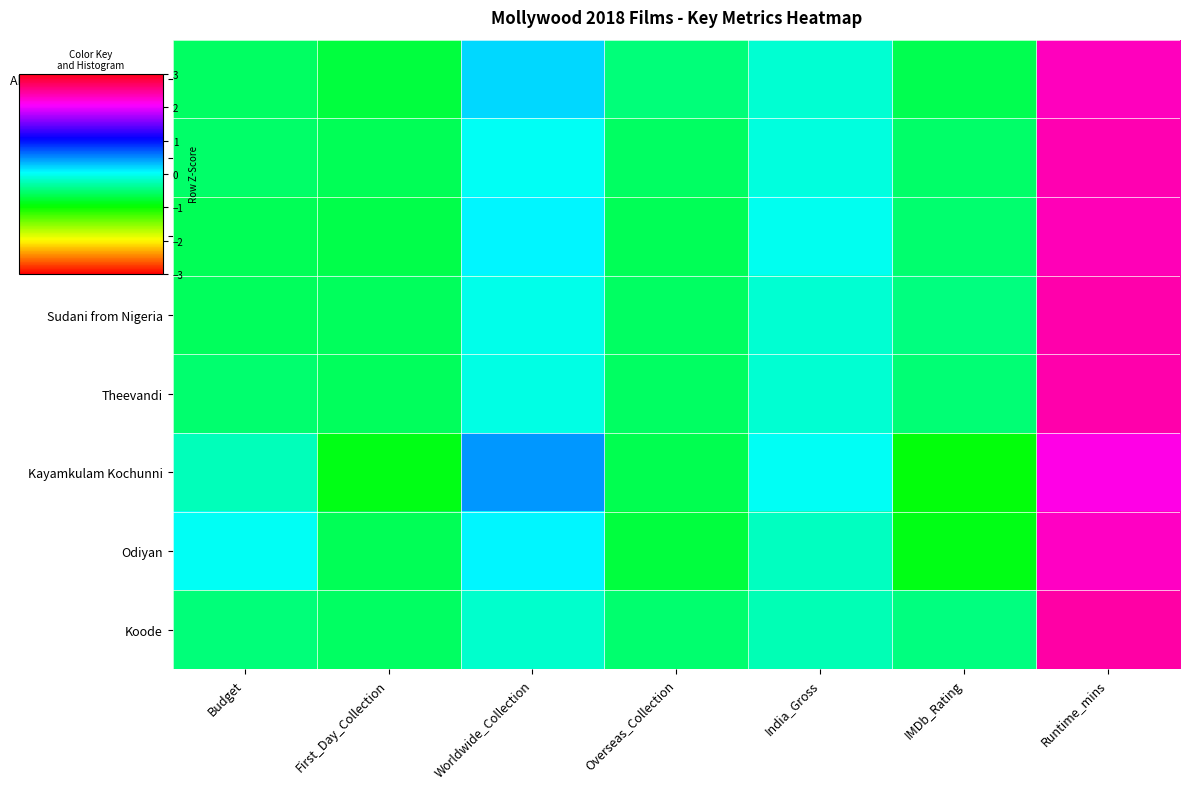

Between Overseas_Collection and India_Gross, which series saw the biggest shift?

Kayamkulam Kochunni